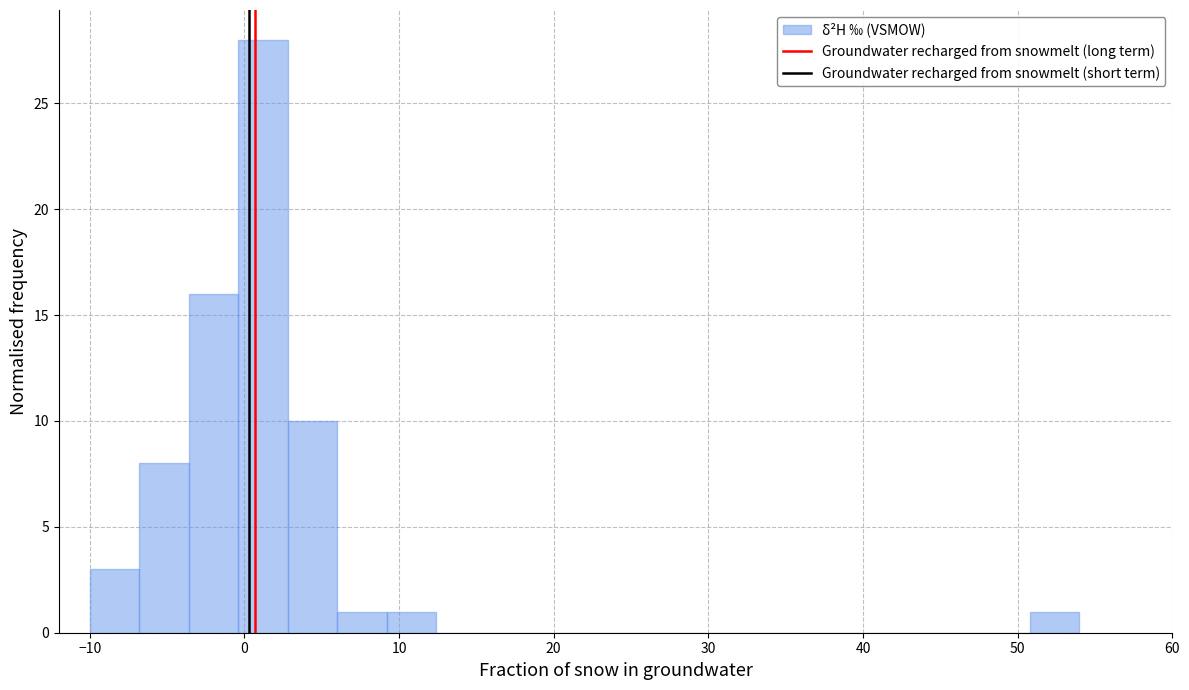

Around what value on the x-axis is the tallest bar? Give the approximate position of its centre, as read against the axis.

1